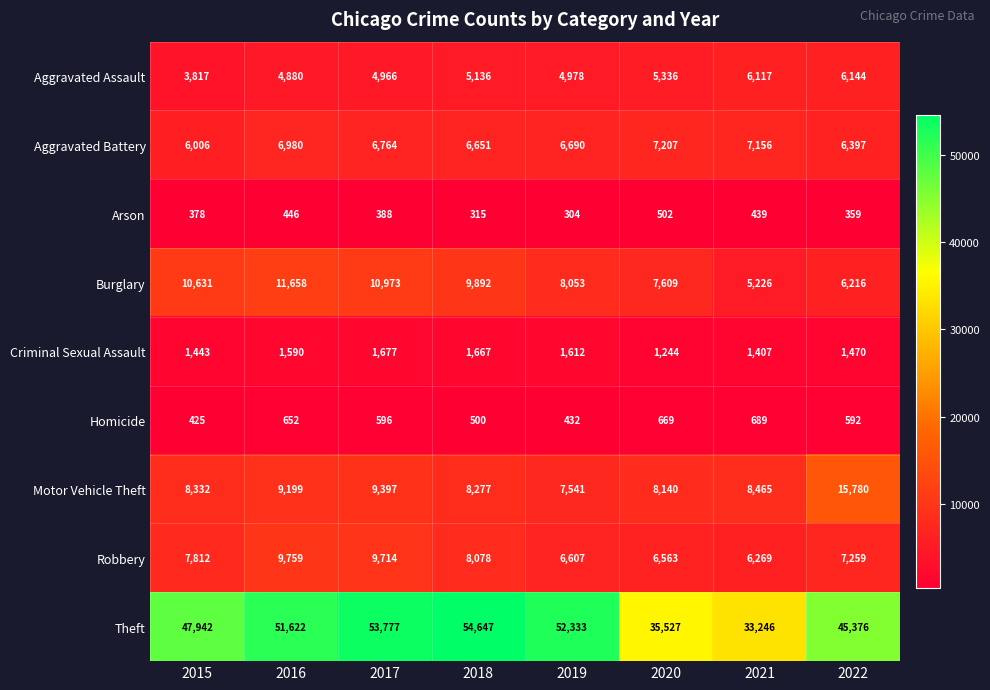

What is the difference between the maximum and minimum values in the Arson series?

198